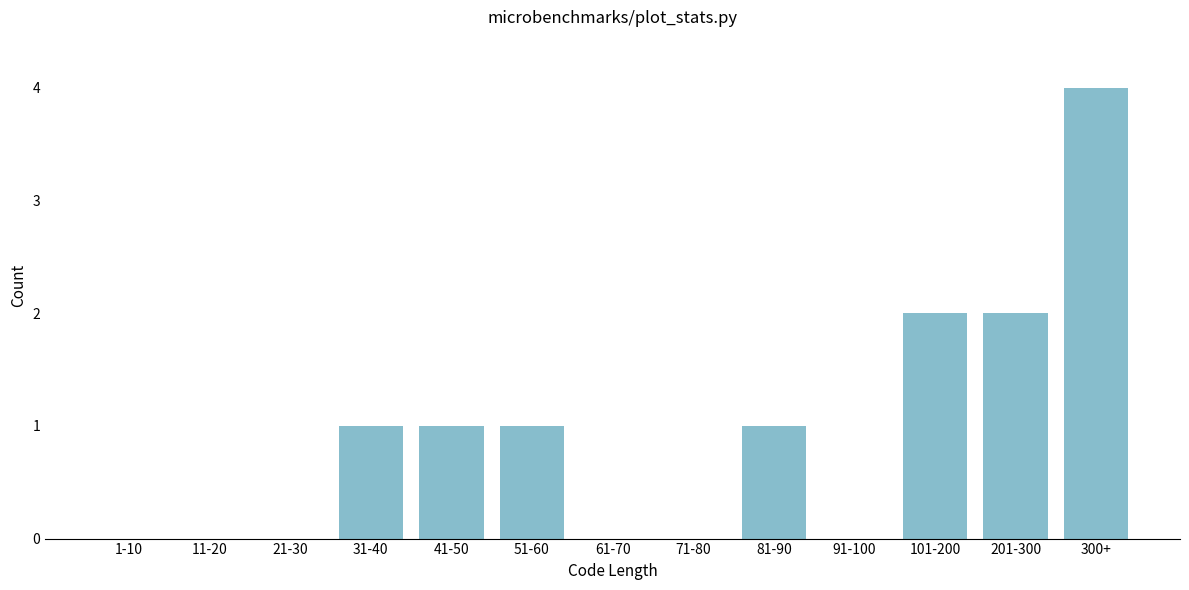

Reading right to left, transcribe all the data shown in this chart.

300+=4	201-300=2	101-200=2	91-100=0	81-90=1	71-80=0	61-70=0	51-60=1	41-50=1	31-40=1	21-30=0	11-20=0	1-10=0